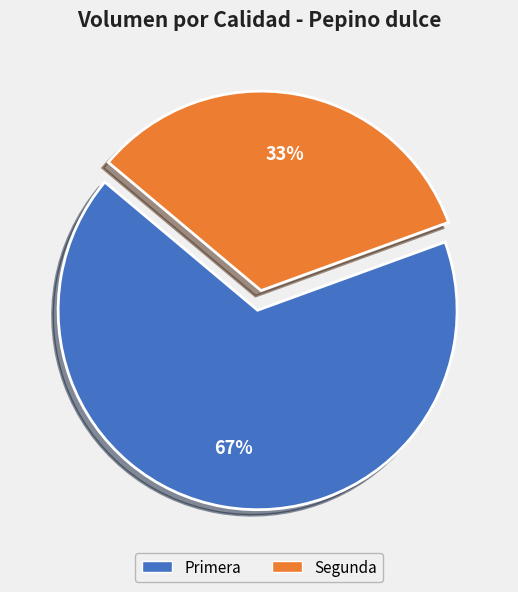

Which has a higher value, Primera or Segunda?

Primera